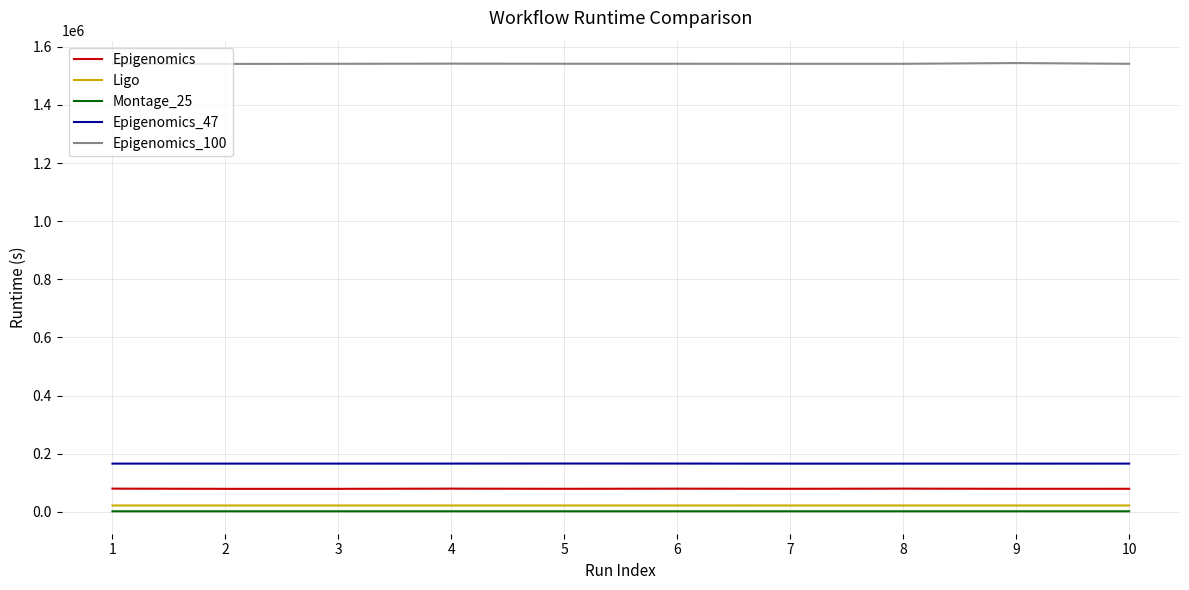

Count the number of data series in this chart.

5